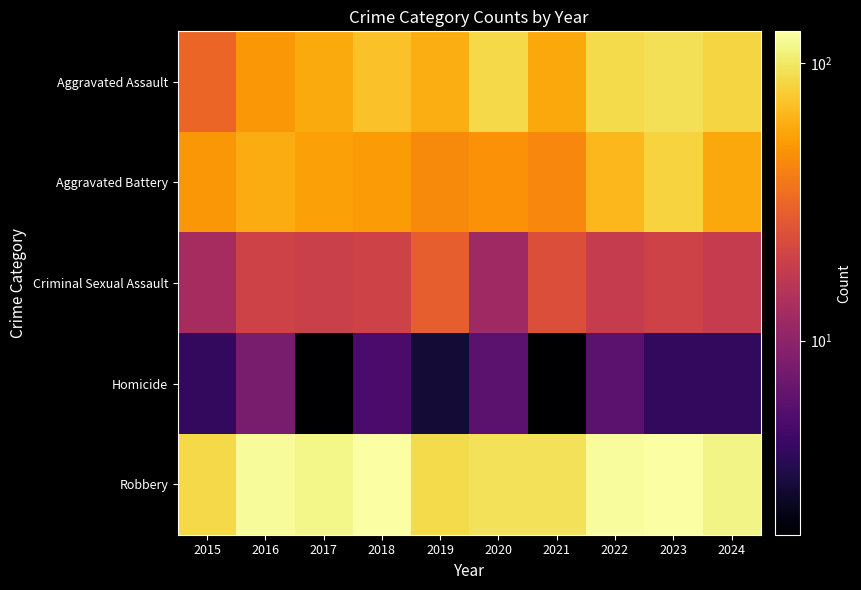

Which series has the widest spread of values?

Aggravated Assault